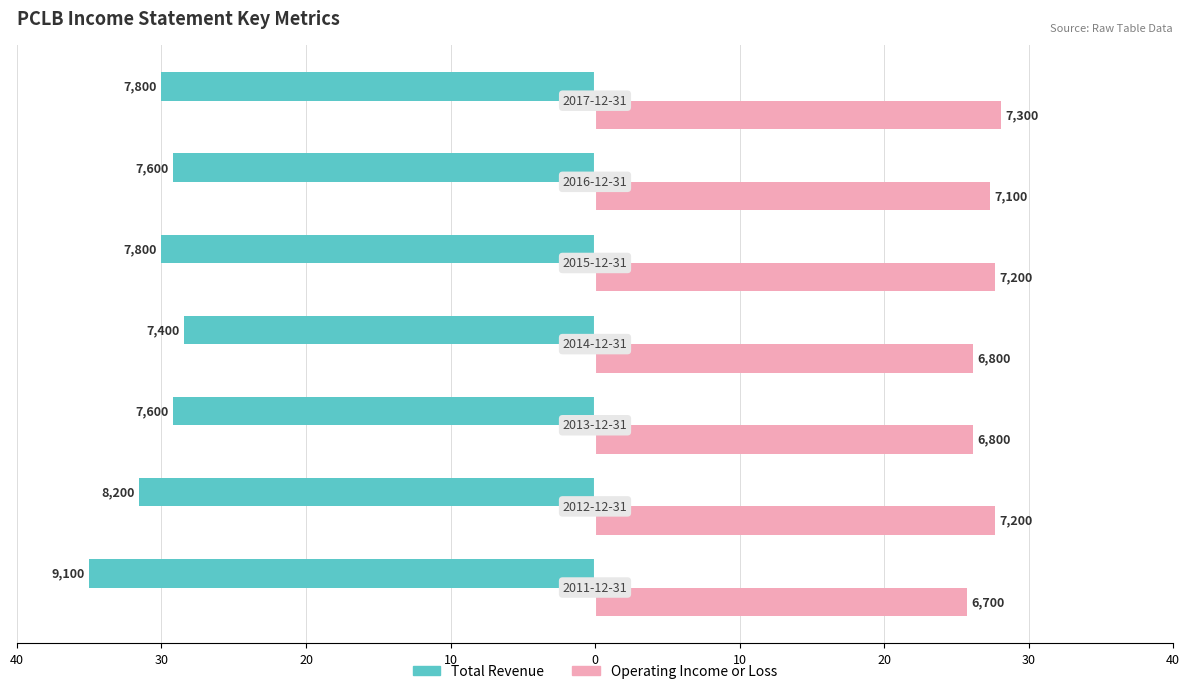

Which series has the largest range (max minus min)?

Total Revenue